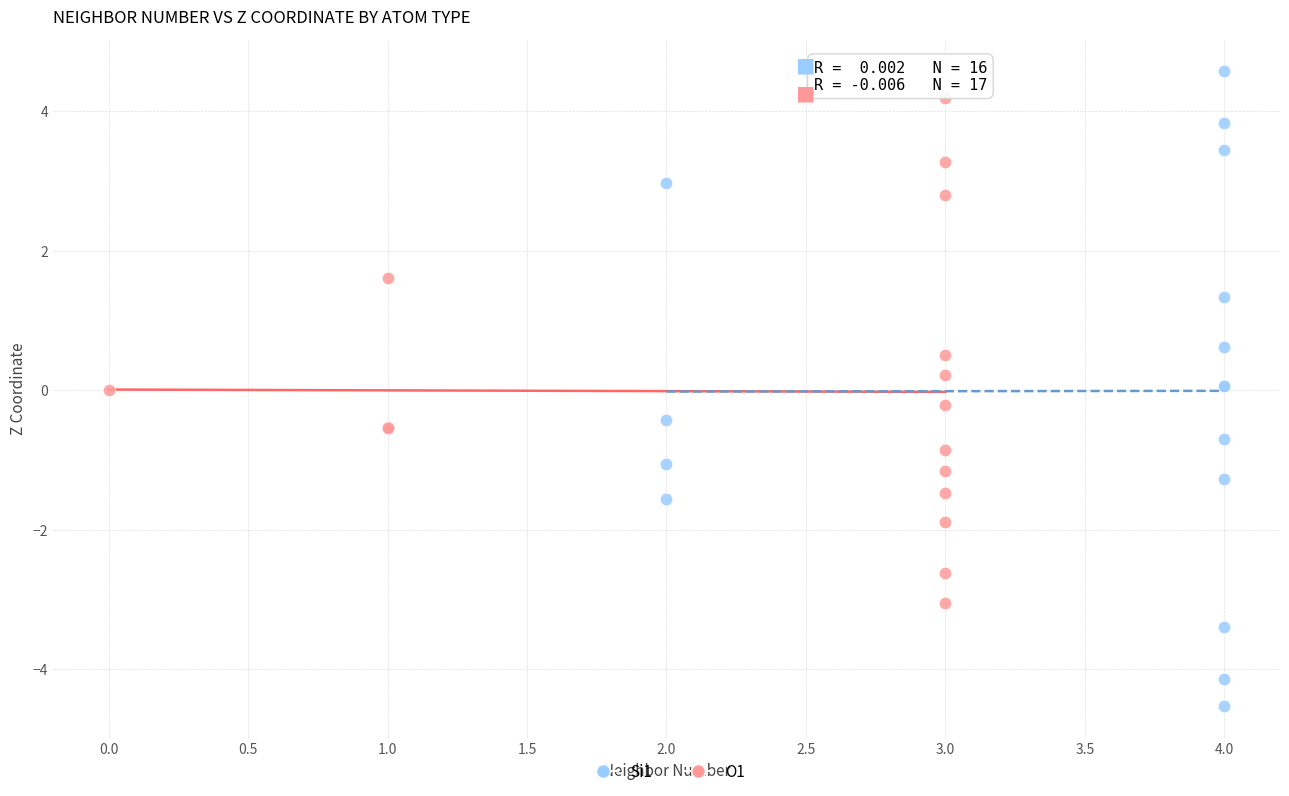

Which series has the largest Y range (max minus min)?

Si1